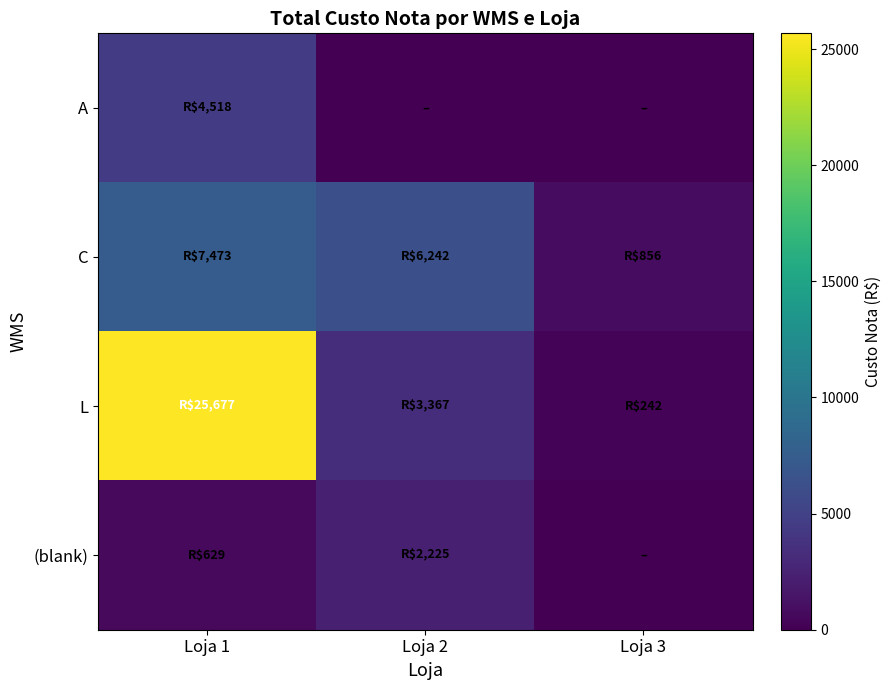

Reading left to right, what are all the values shown in this chart?

A: Loja 1=4518.1	Loja 2=0.0	Loja 3=0.0
C: Loja 1=7472.9	Loja 2=6242.0	Loja 3=856.1
L: Loja 1=25676.8	Loja 2=3366.5	Loja 3=241.9
(blank): Loja 1=629.0	Loja 2=2224.8	Loja 3=0.0